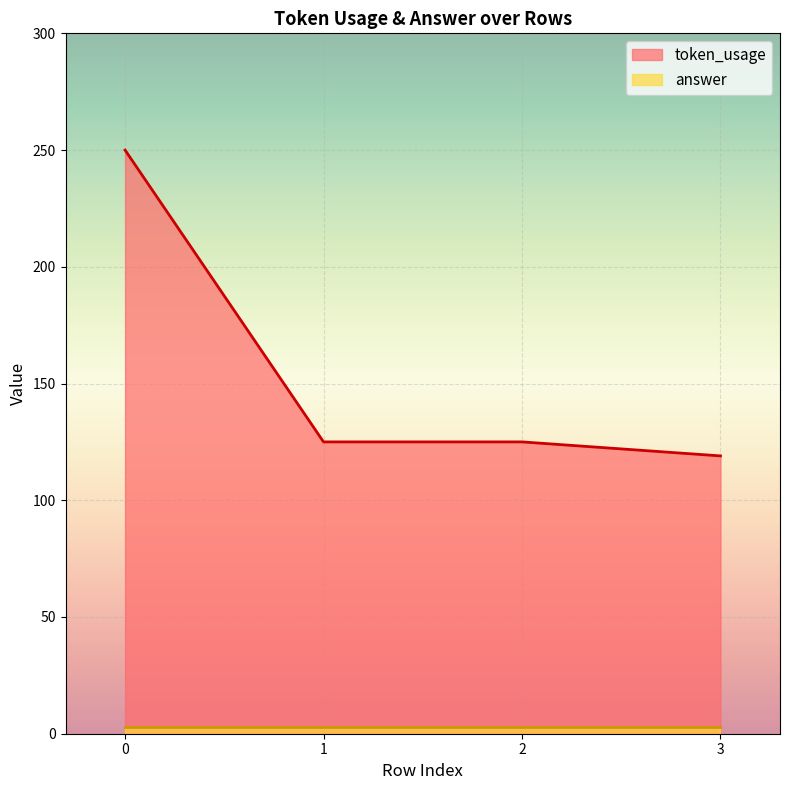

What is the greatest value displayed?

250